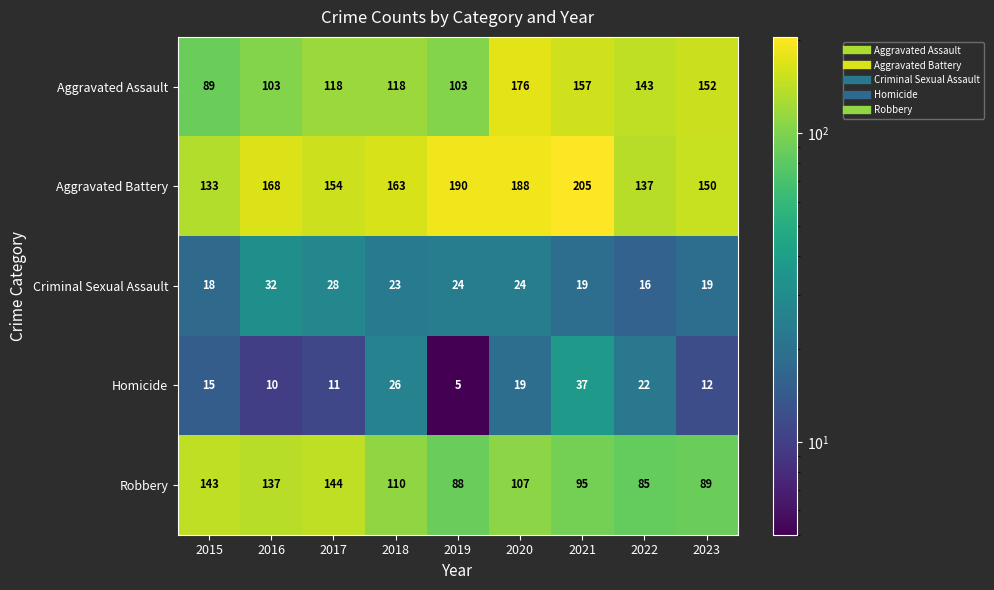

Rank the series at 2023 from lowest to highest value.

Homicide, Criminal Sexual Assault, Robbery, Aggravated Battery, Aggravated Assault